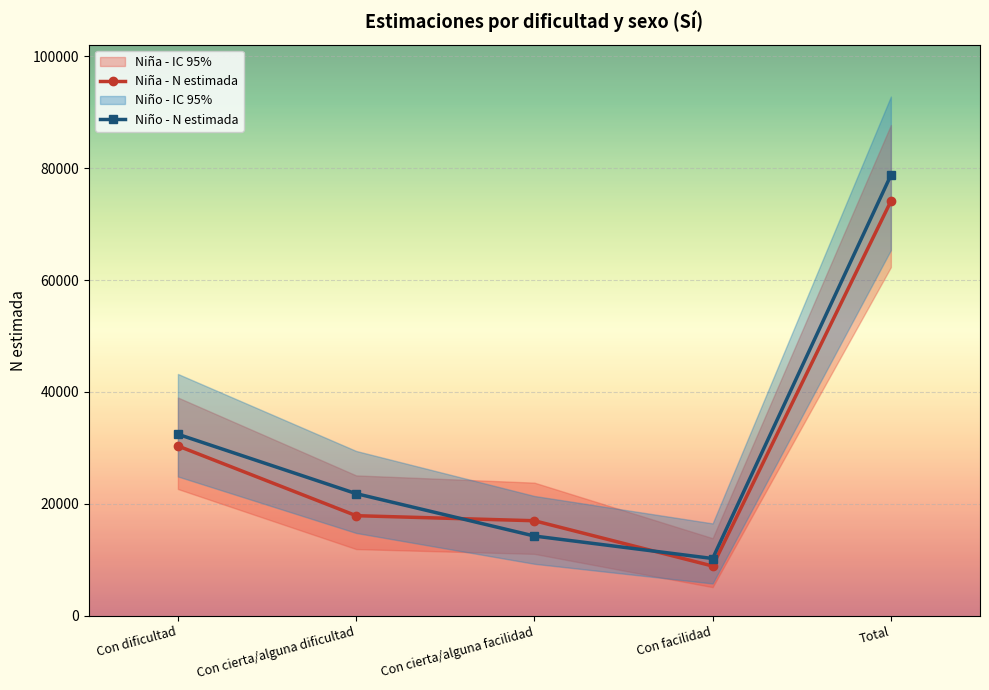

True or false: Niña - N estimada has a value of 15883 at Total.

False